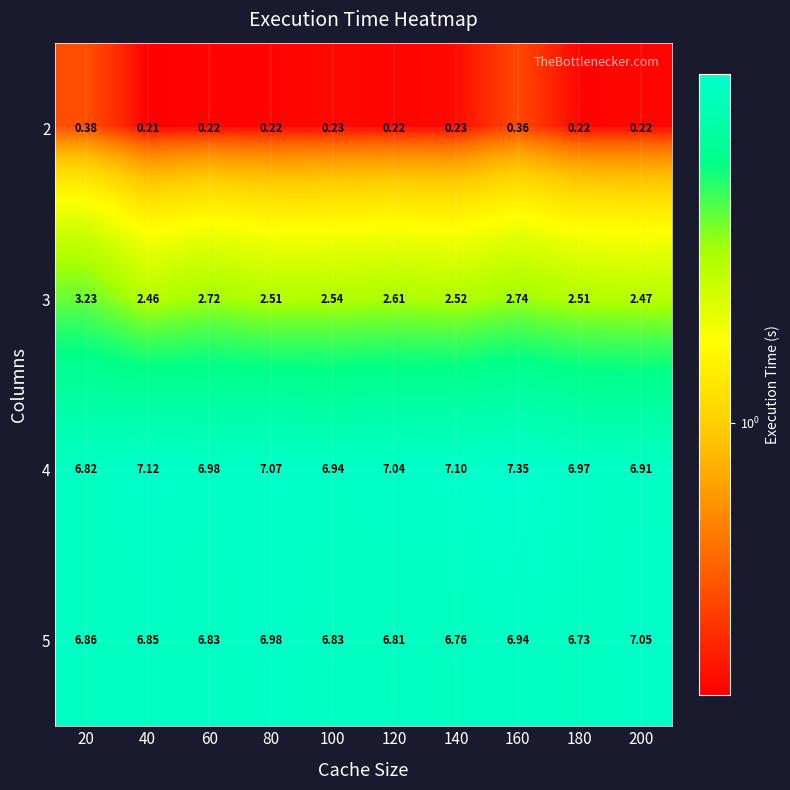

Is the value of 5 at 40 greater than the value of 2 at 80?

Yes